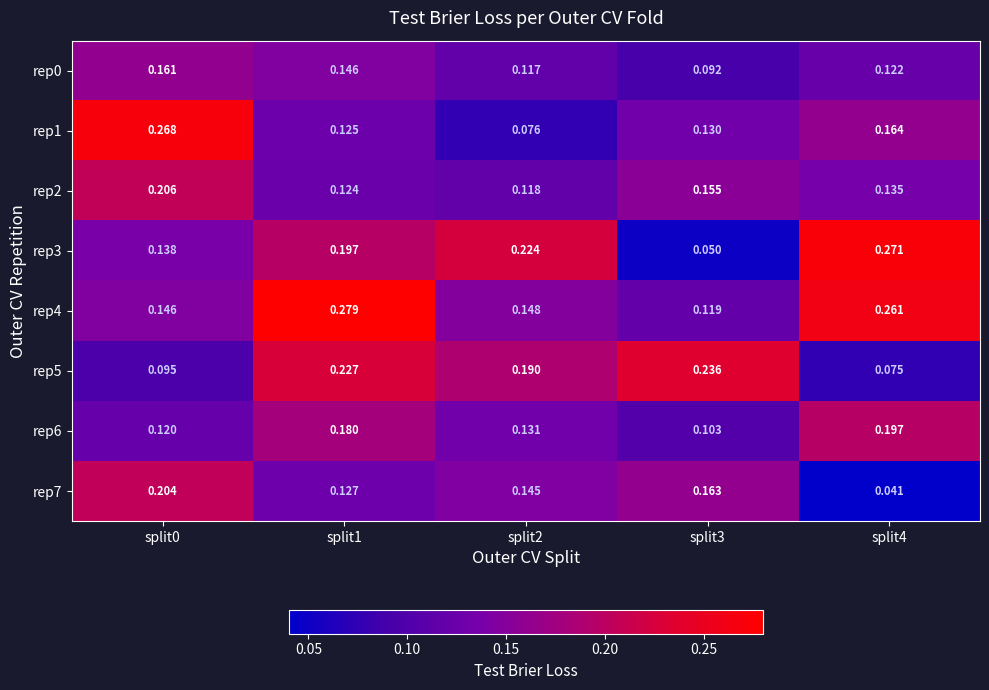

Is the value of rep4 at split1 greater than the value of rep5 at split0?

Yes